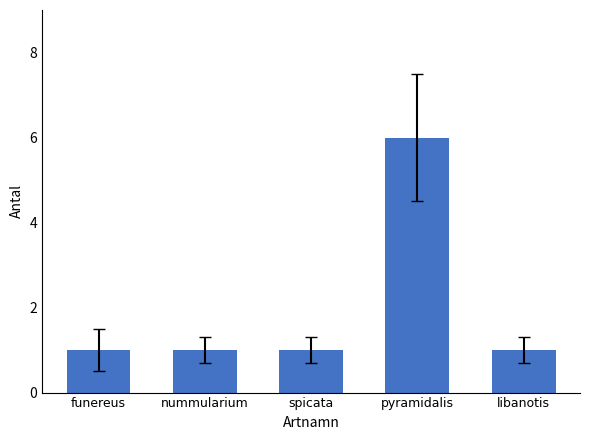

Approximately how many times larger is the value at funereus compared to libanotis?

1.0